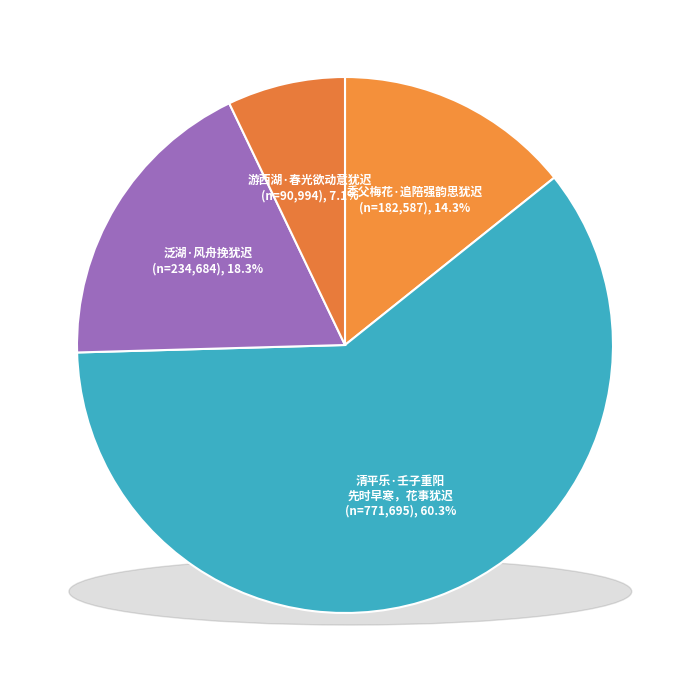

Which slice is the largest?

清平乐·壬子重阳先时早寒，花事犹迟，无聊漫赋